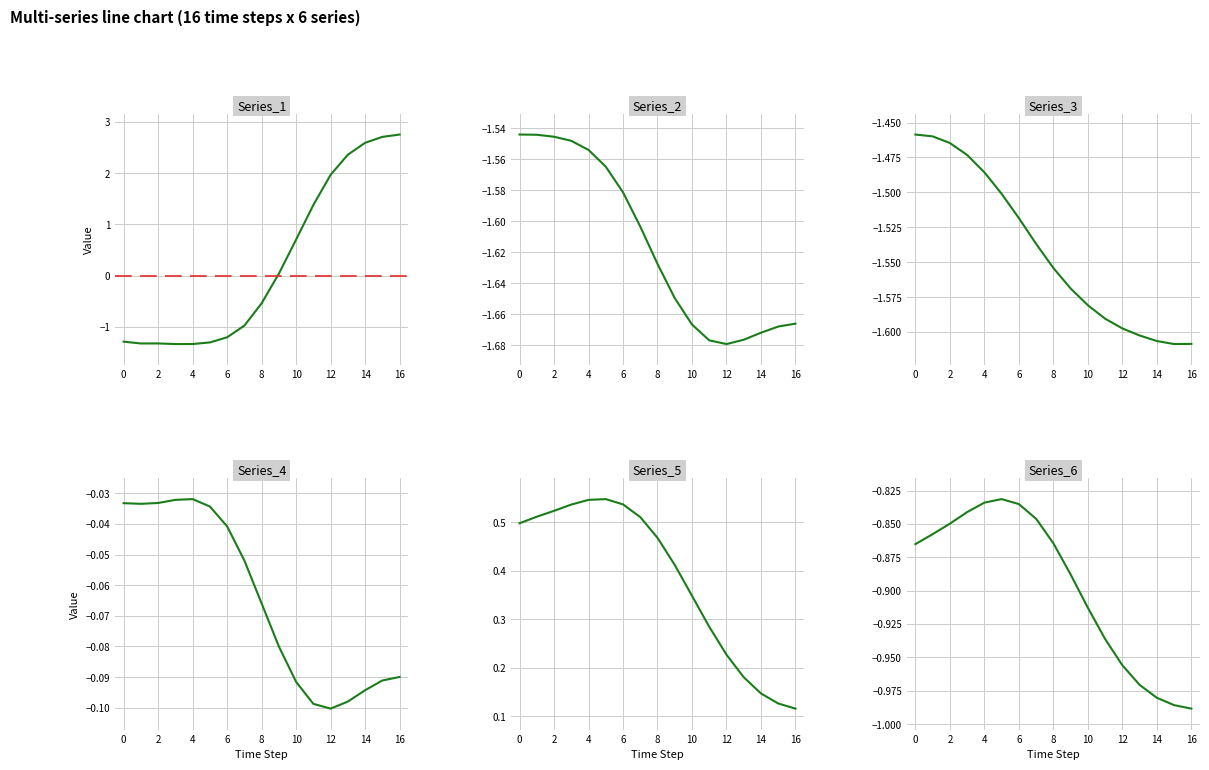

What is the value of the Series_1 point at the 14th from the left?

2.4